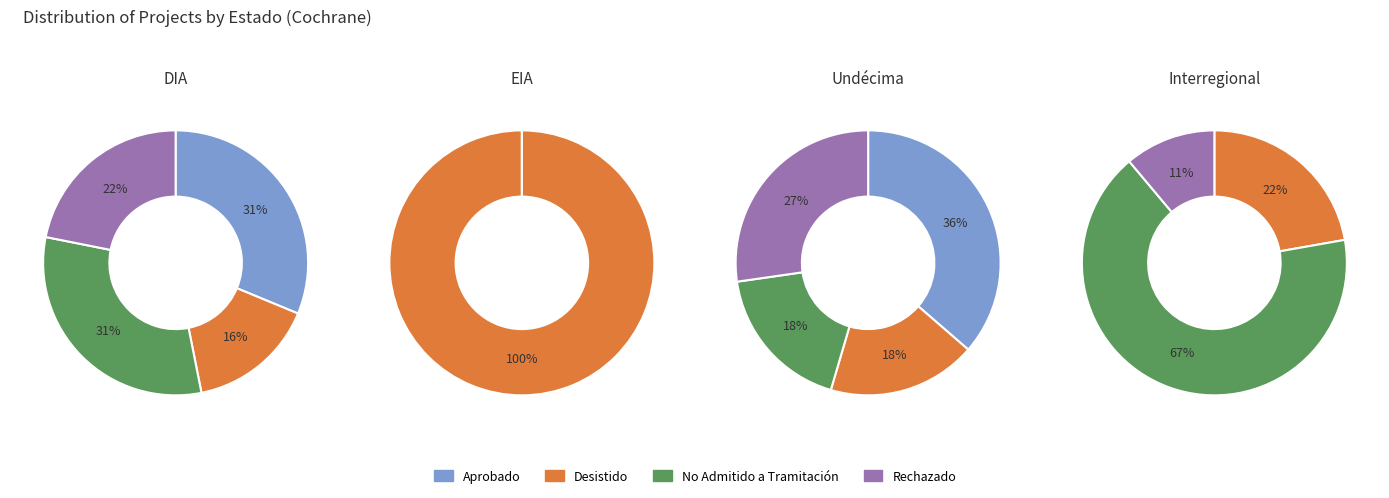

To the nearest percent, what is the combined percentage of Aprobado and Desistido?

48%